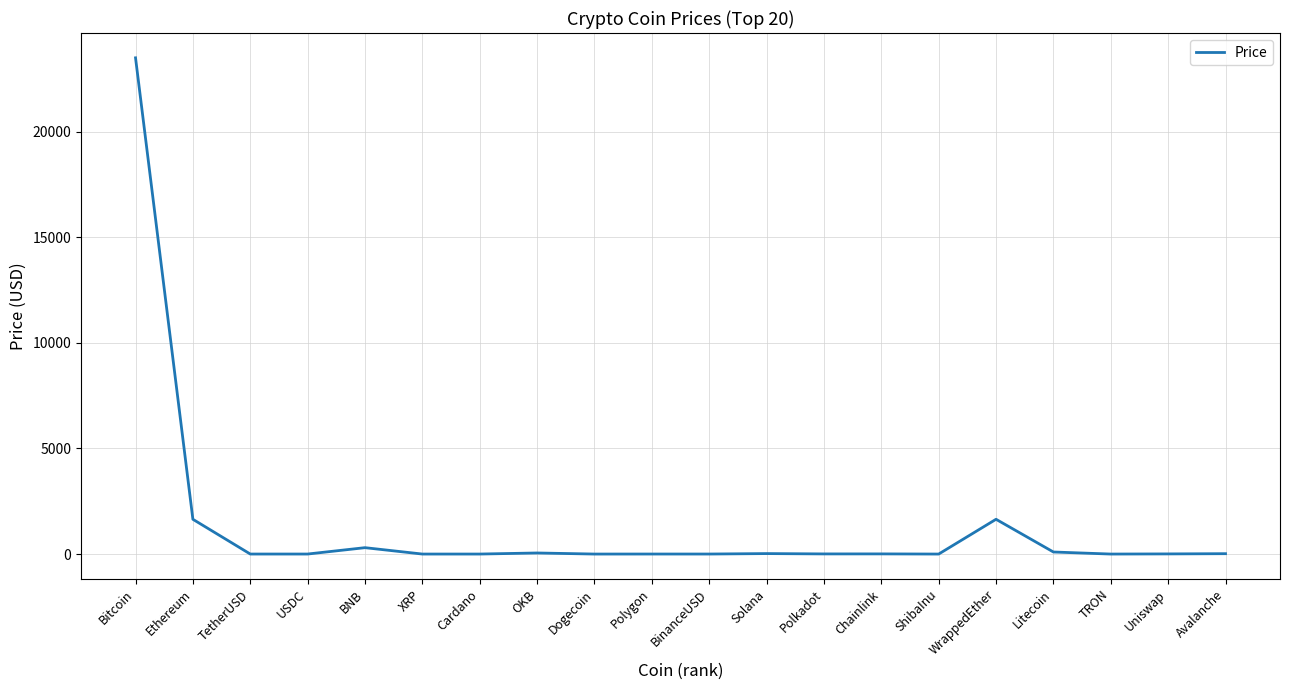

What is the sum of the values at OKB and Cardano?

51.4